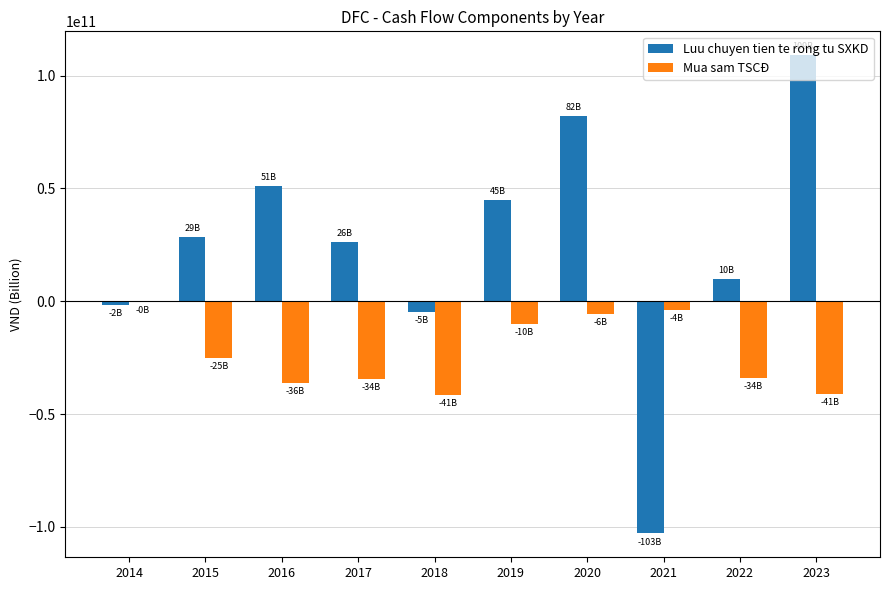

What is the difference between the Luu chuyen tien te rong tu SXKD values at 2015 and 2019?

16232464760